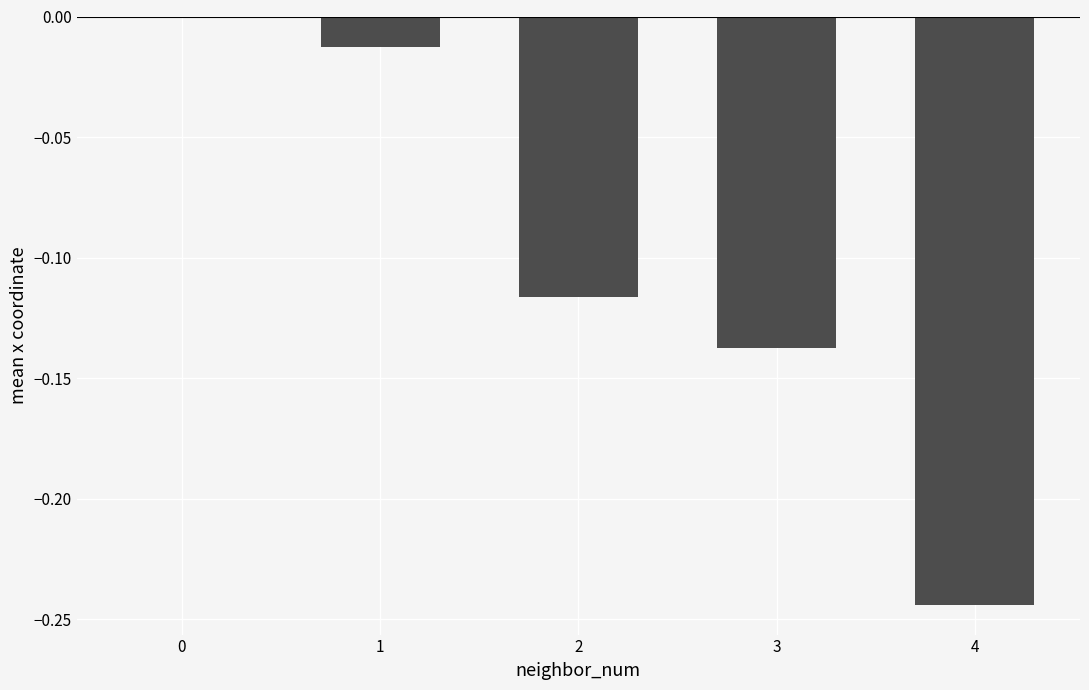

What is the difference between the values at 2 and 4?

0.1